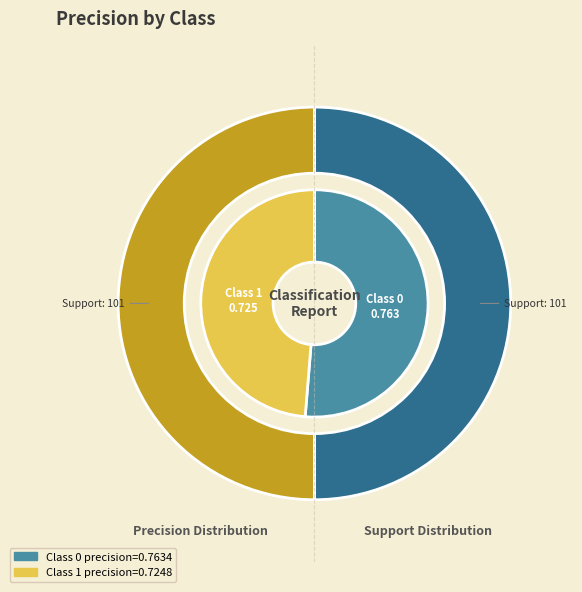

What percentage is NOT represented by 0?

48.7%